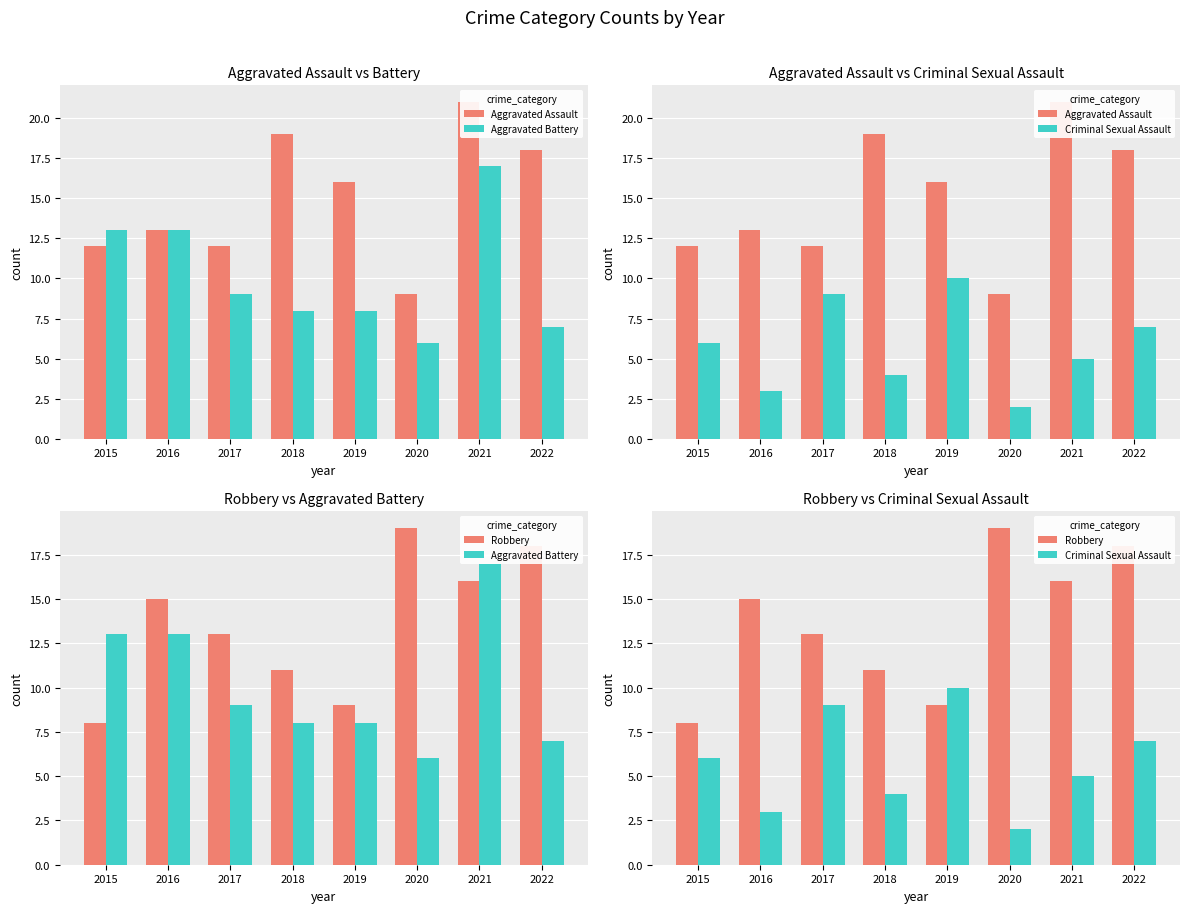

Does the chart contain any negative values?

No